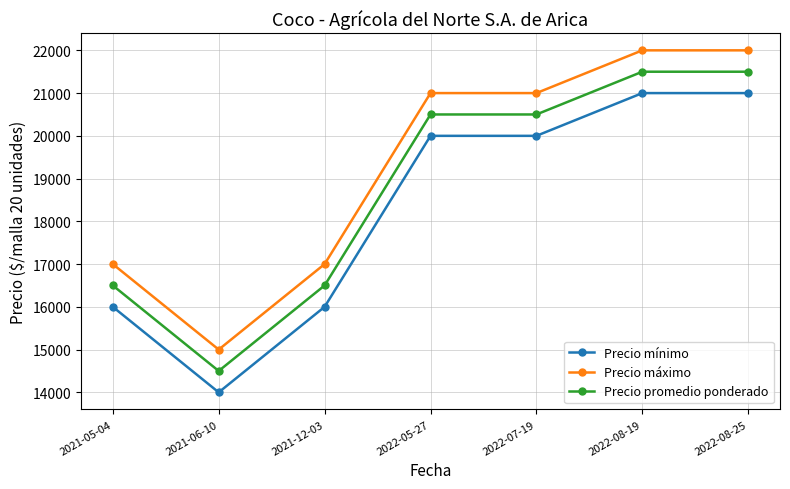

Which series has the largest total across all categories?

Precio máximo